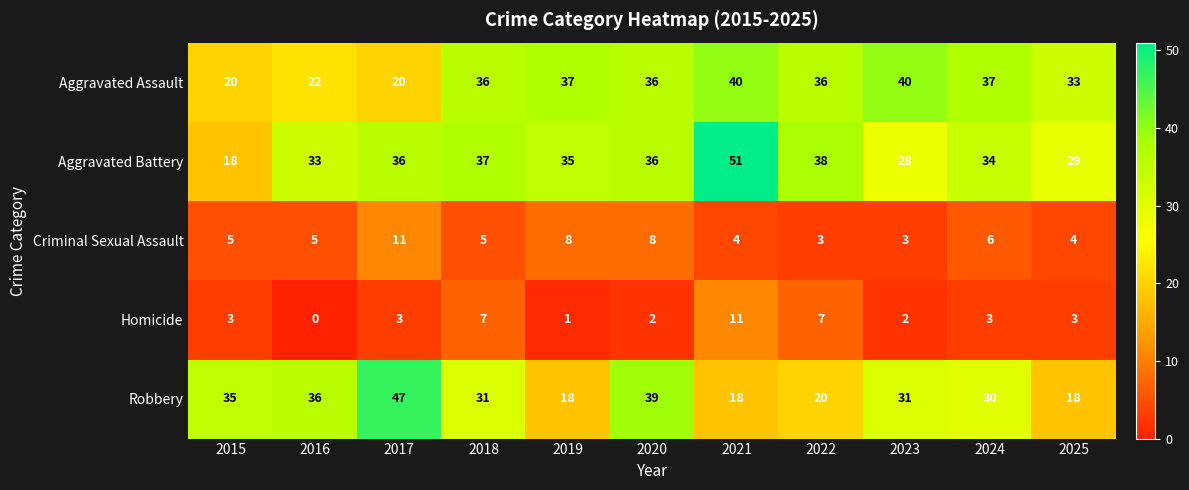

How many categories are shown in the chart?

11